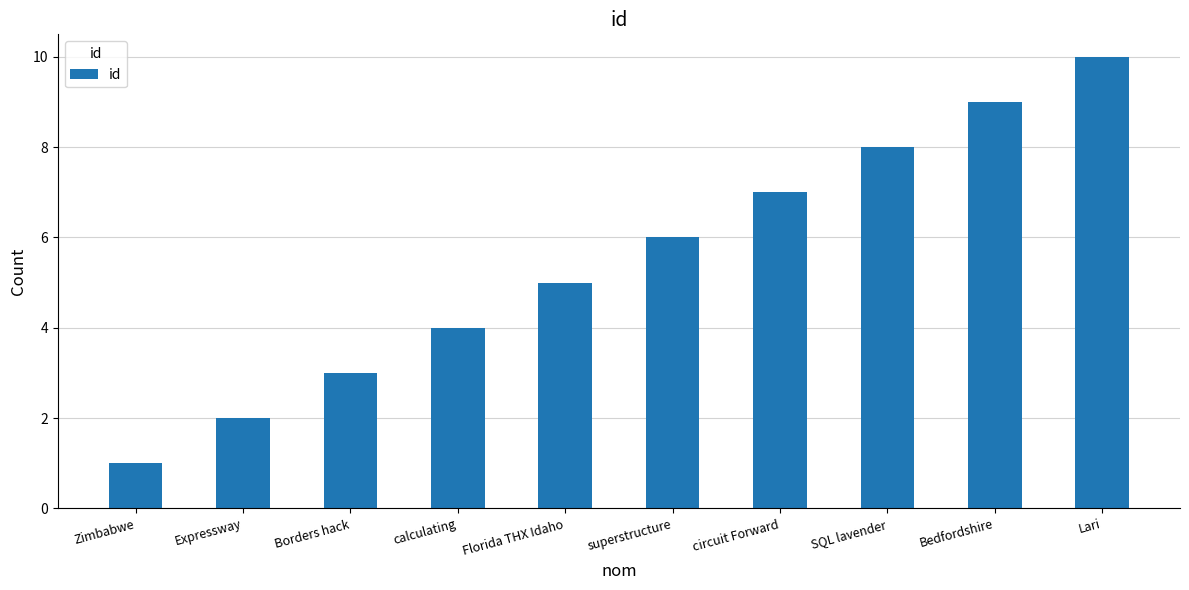

Rank the categories by value from lowest to highest.

Zimbabwe, Expressway, Borders hack, calculating, Florida THX Idaho, superstructure, circuit Forward, SQL lavender, Bedfordshire, Lari